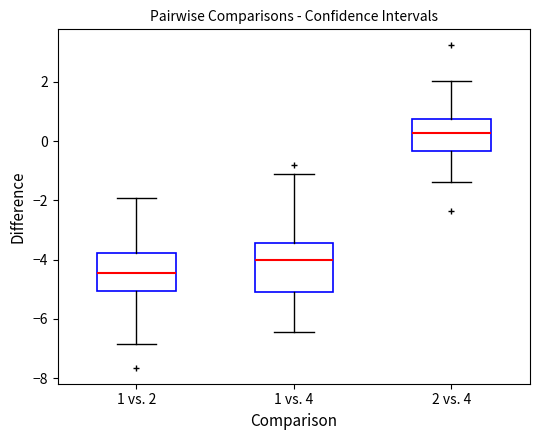

Reading left to right, read every box against the y-axis: the position of its median line, the range the box covers, and the ends of its whiskers. The values are not printed on the chart, so give them approximately, as read against the axis.

1 vs. 2: median -4.4, box -5.0 to -3.8, whiskers -6.8 to -2.0
1 vs. 4: median -4.0, box -5.0 to -3.4, whiskers -6.4 to -1.2
2 vs. 4: median 0.2, box -0.4 to 0.8, whiskers -1.4 to 2.0